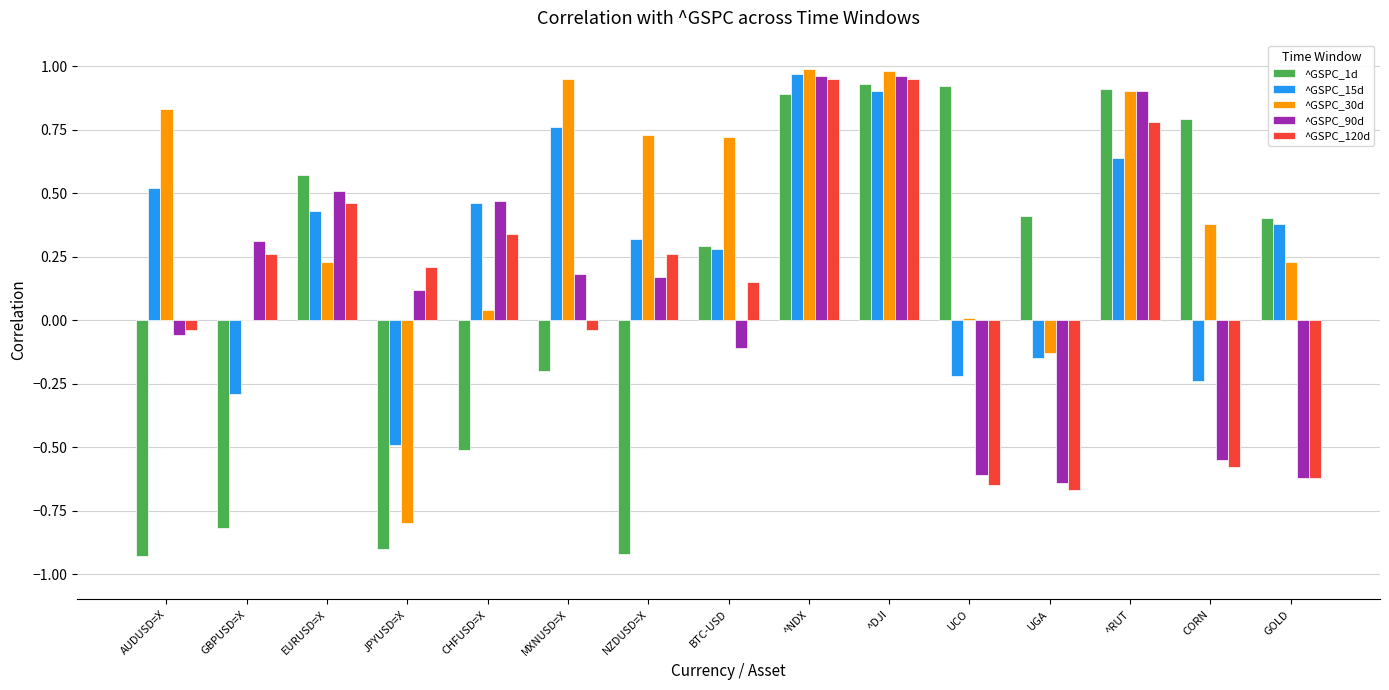

True or false: ^GSPC_15d has a value of -0.4 at GBPUSD=X.

False